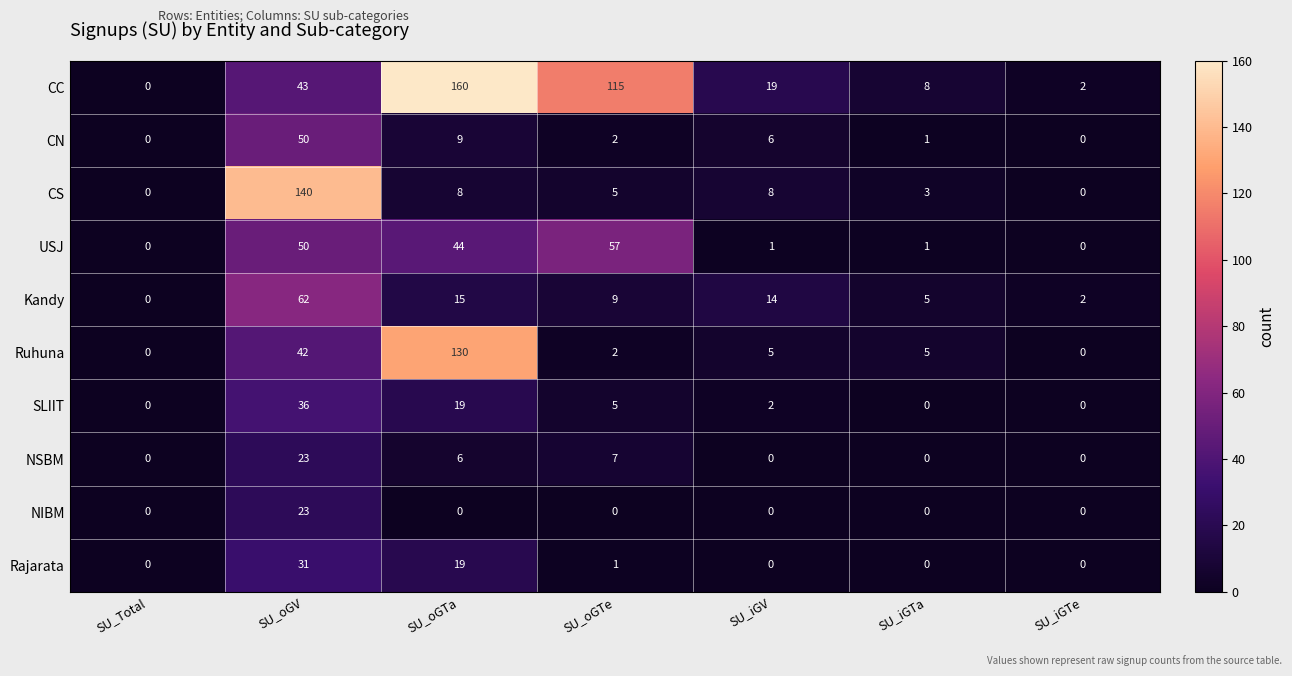

Rank the categories by Kandy value from lowest to highest.

SU_Total, SU_iGTe, SU_iGTa, SU_oGTe, SU_iGV, SU_oGTa, SU_oGV